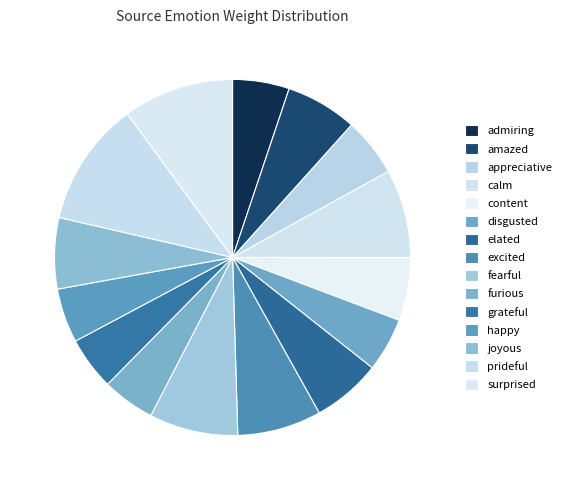

Rank the categories by value from lowest to highest.

furious, grateful, disgusted, happy, admiring, appreciative, content, elated, joyous, amazed, excited, calm, fearful, surprised, prideful